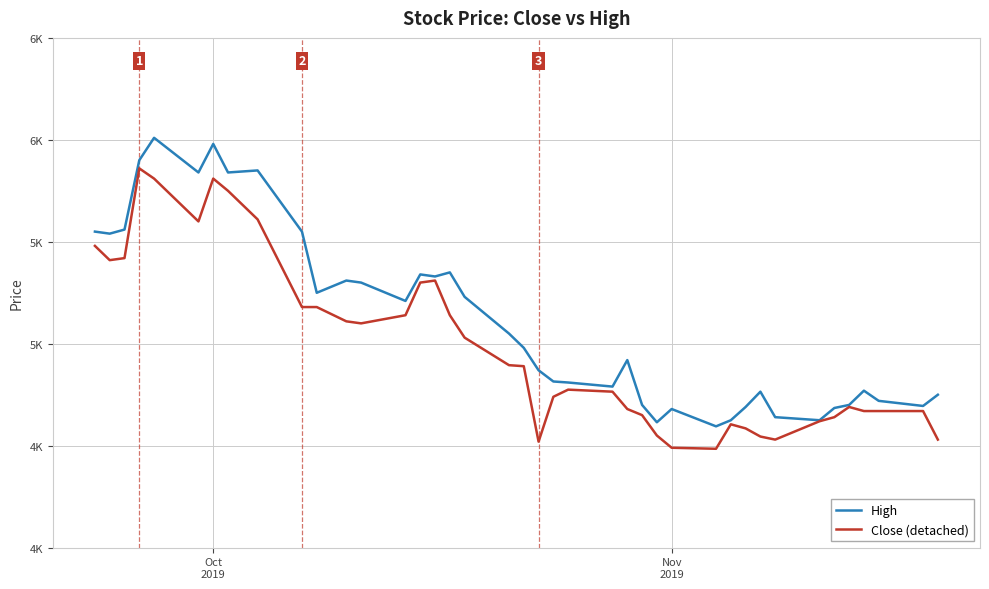

At how many categories does at least one series exceed 5453?

10